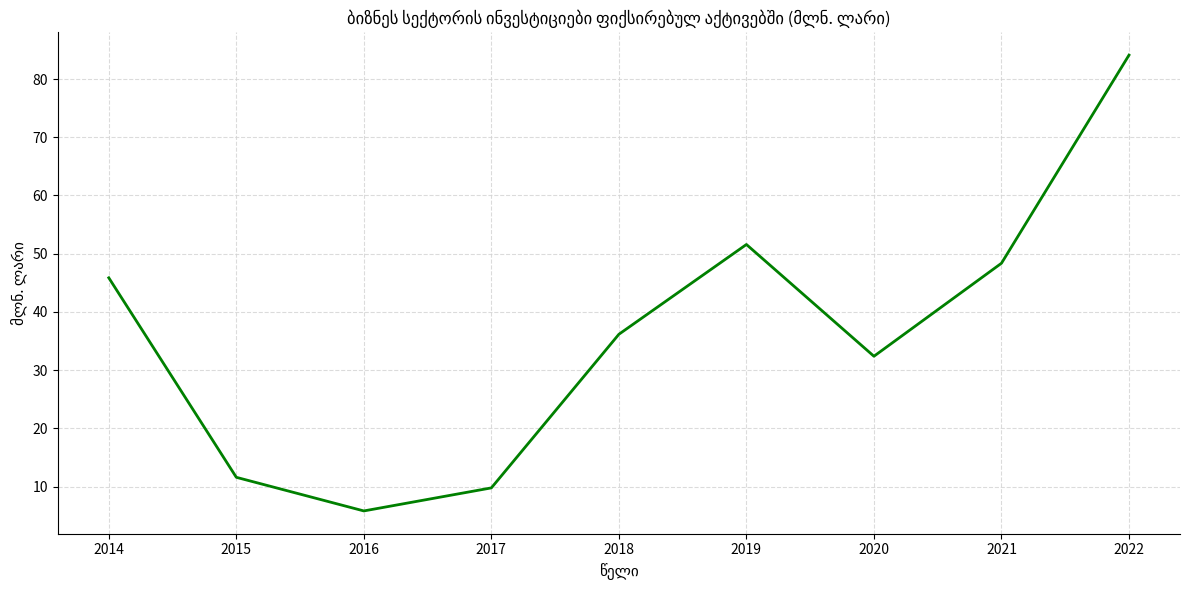

How many series are shown in this chart?

1